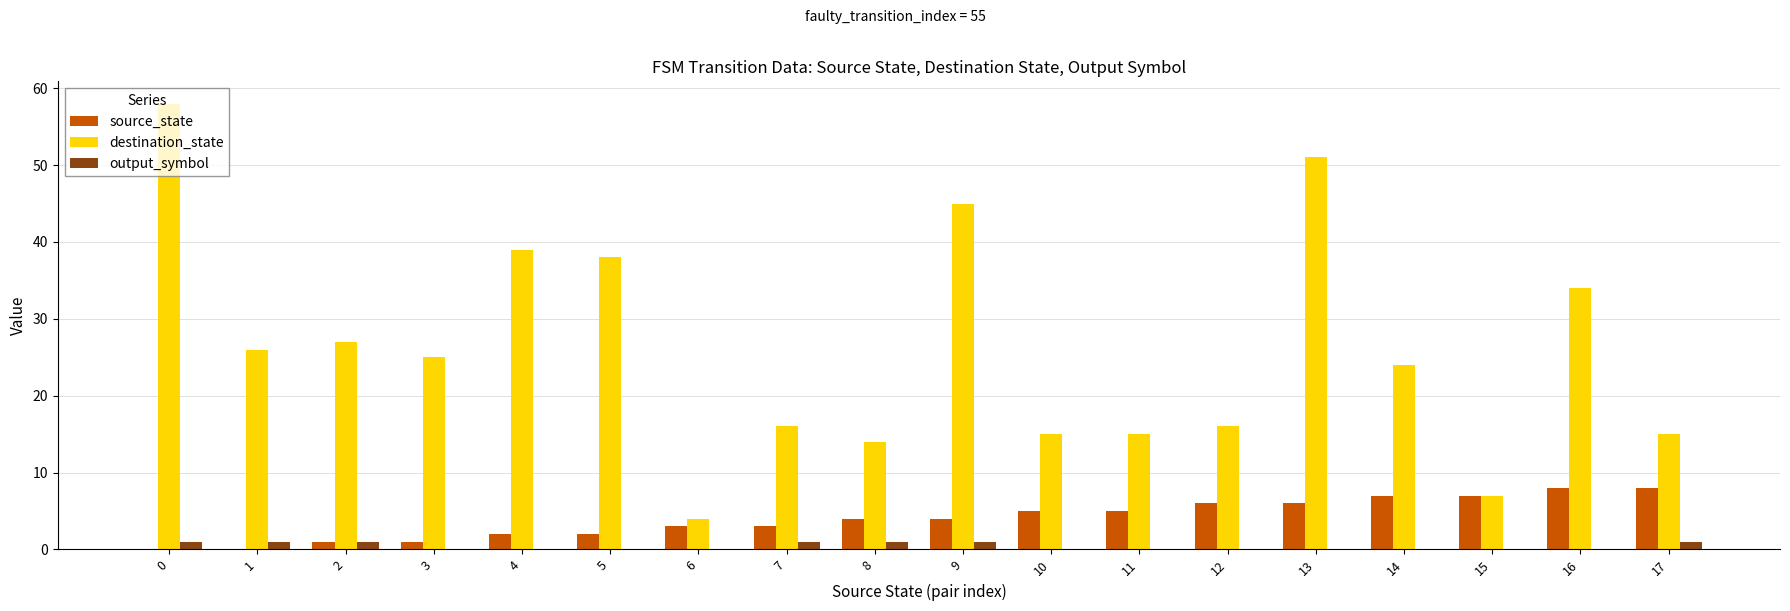

What are all the series names shown in the legend?

source_state, destination_state, output_symbol